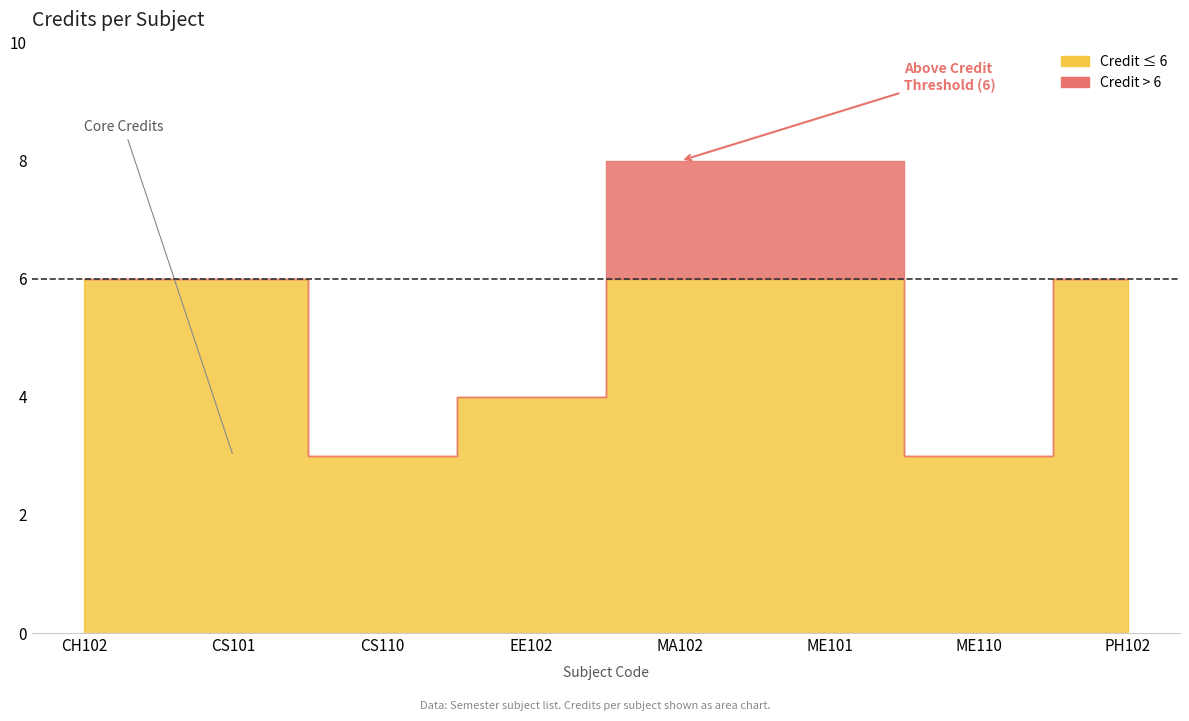

Does the chart display data point markers on the line(s)?

No